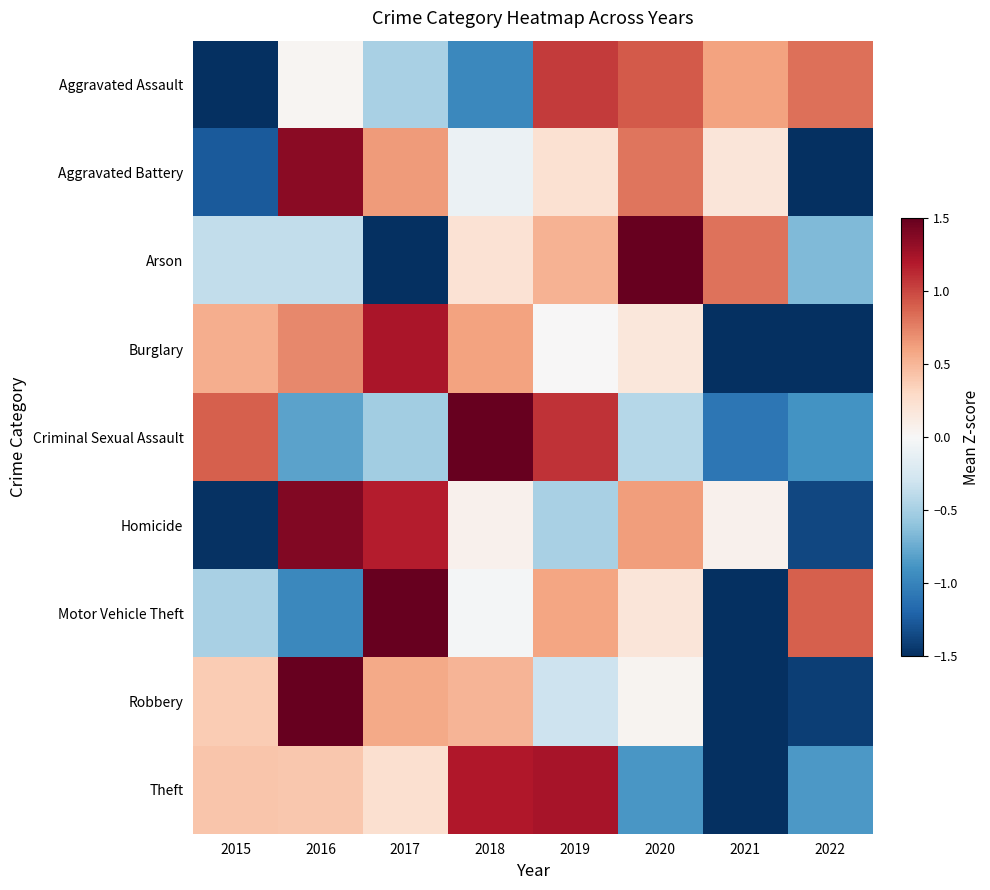

How many categories are shown in the chart?

8